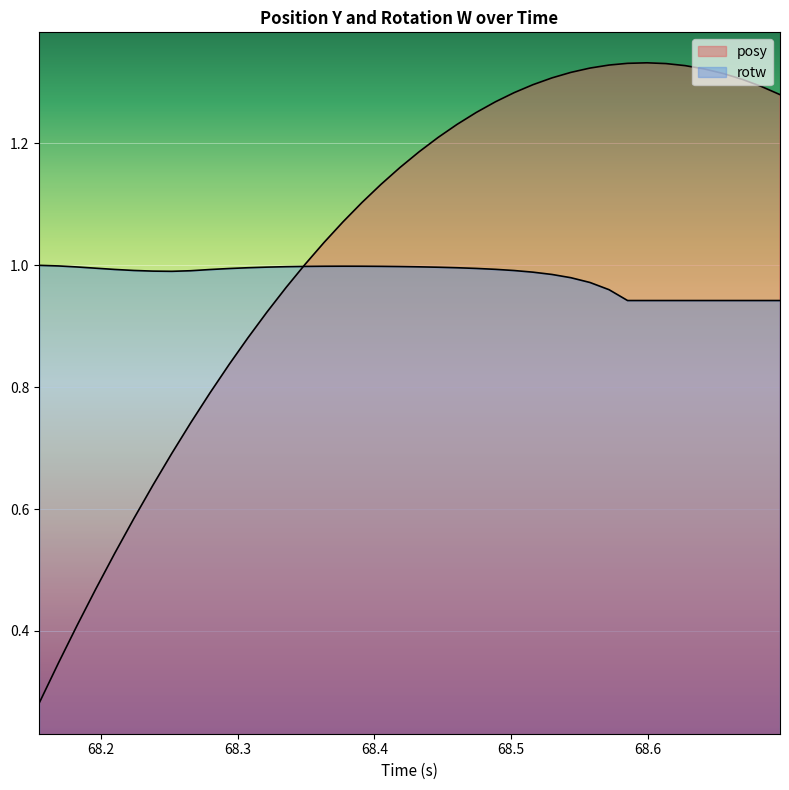

How many lines are shown in the chart?

2